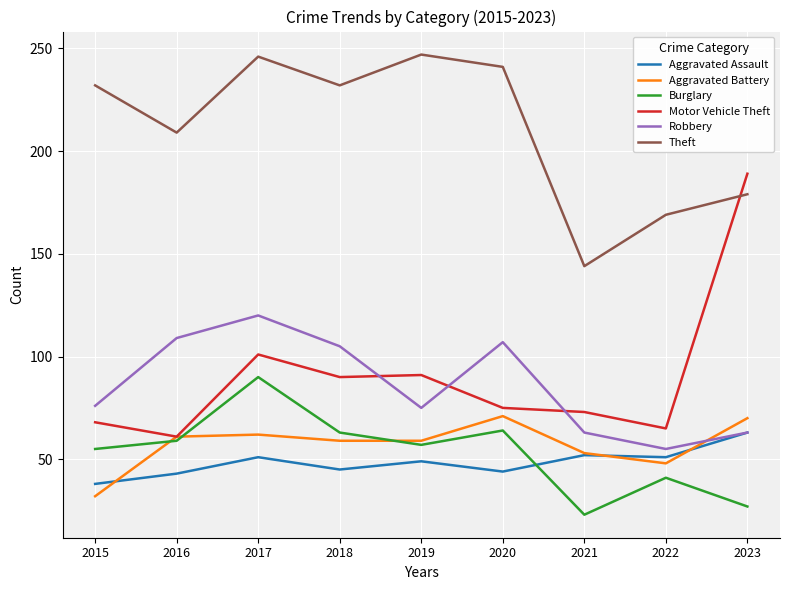

Is the value of Robbery at 2021 greater than the value of Theft at 2019?

No